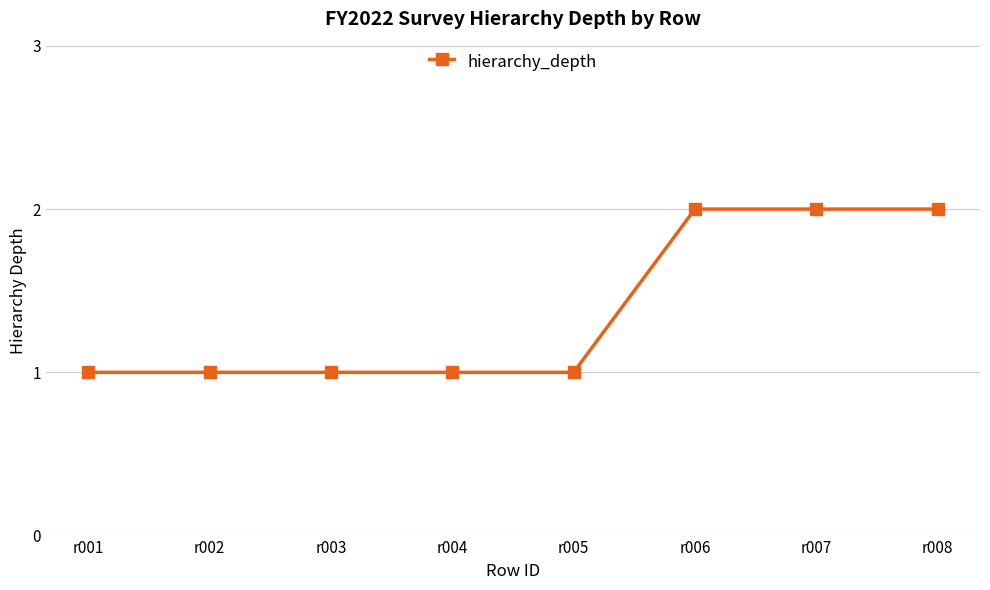

What is the difference between the maximum and minimum values?

1